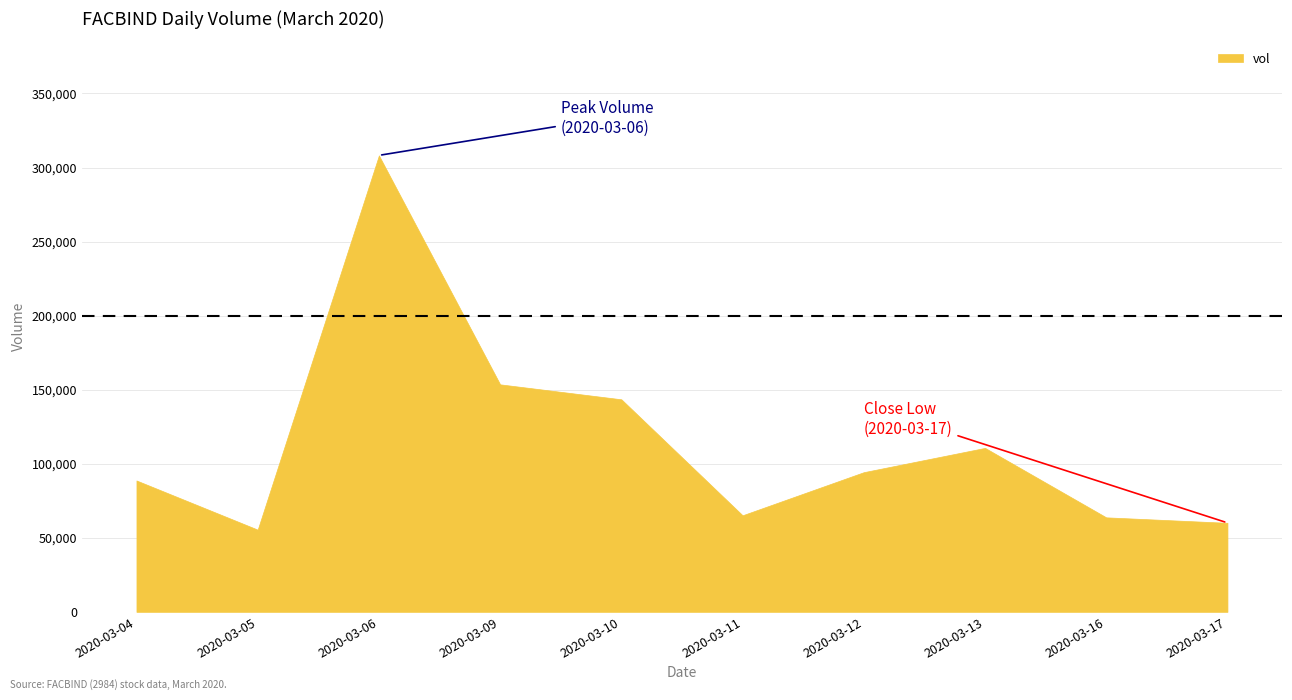

Approximately how many times larger is the value at 2020-03-10 compared to 2020-03-04?

1.6